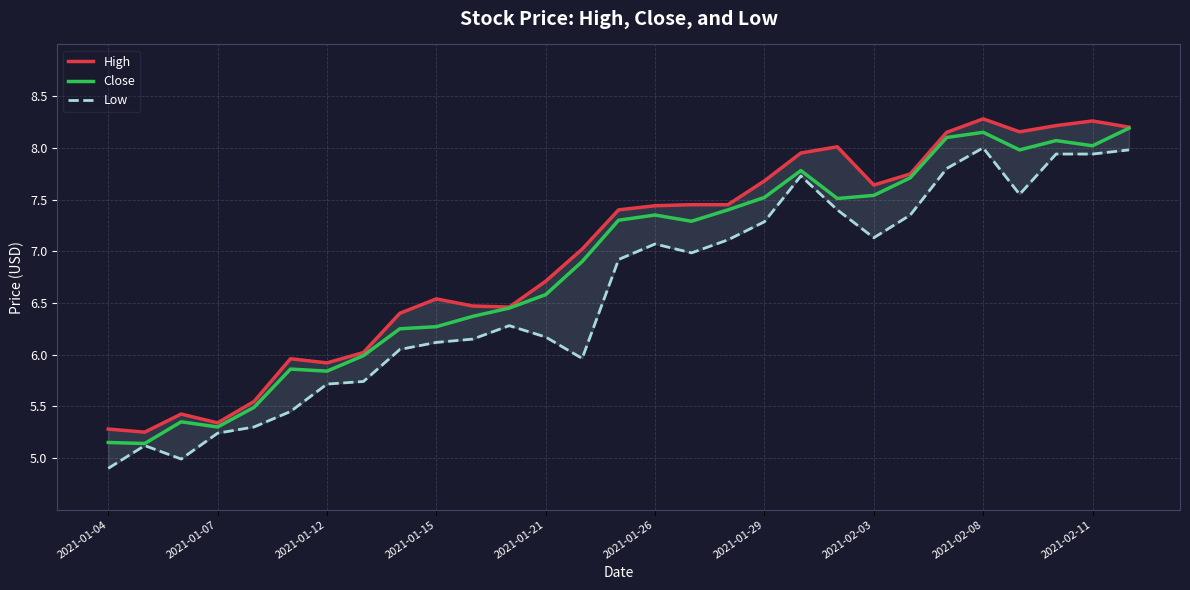

List the series in order of their peak value, highest first.

High, Close, Low